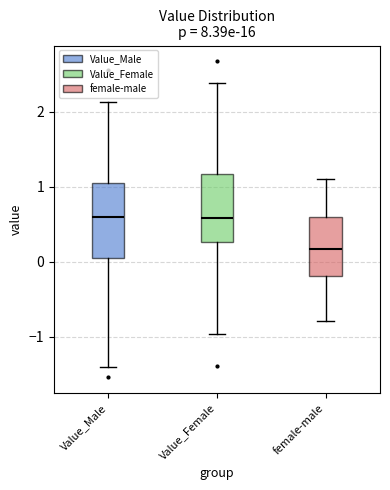

Where does the lower whisker of the box for Value_Female end on the y-axis? The values are not printed on the chart, so give them approximately, as read against the axis.

-1.0